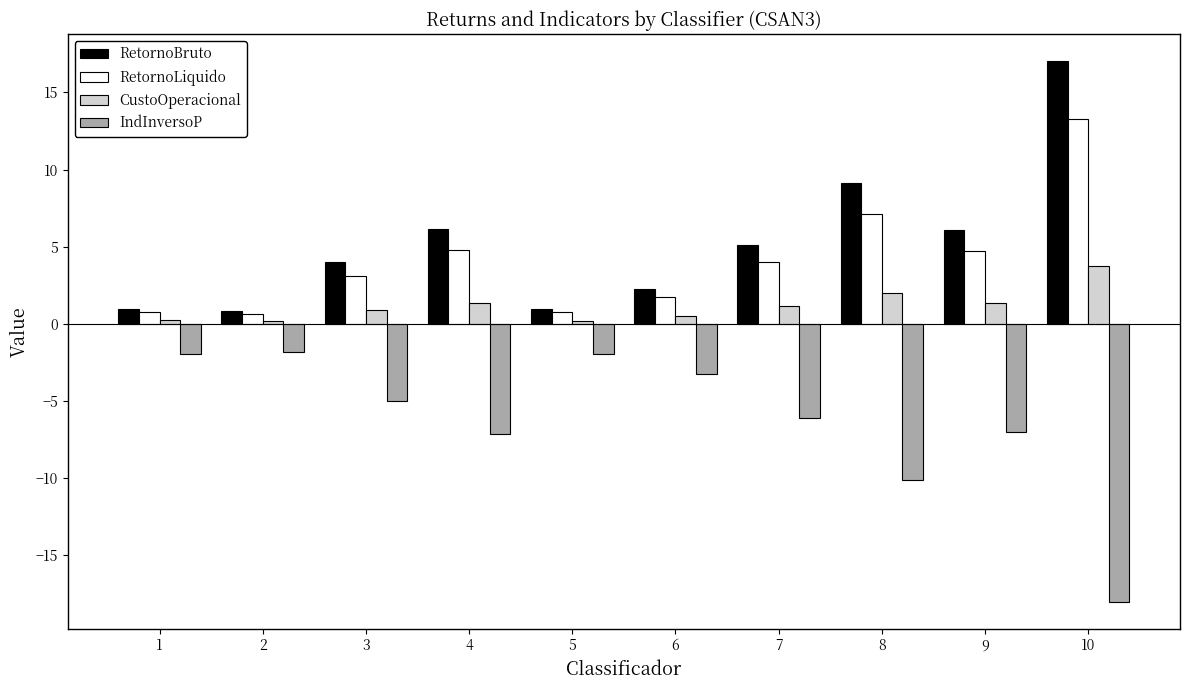

True or false: RetornoLiquido has a value of 0.7 at 2.

True